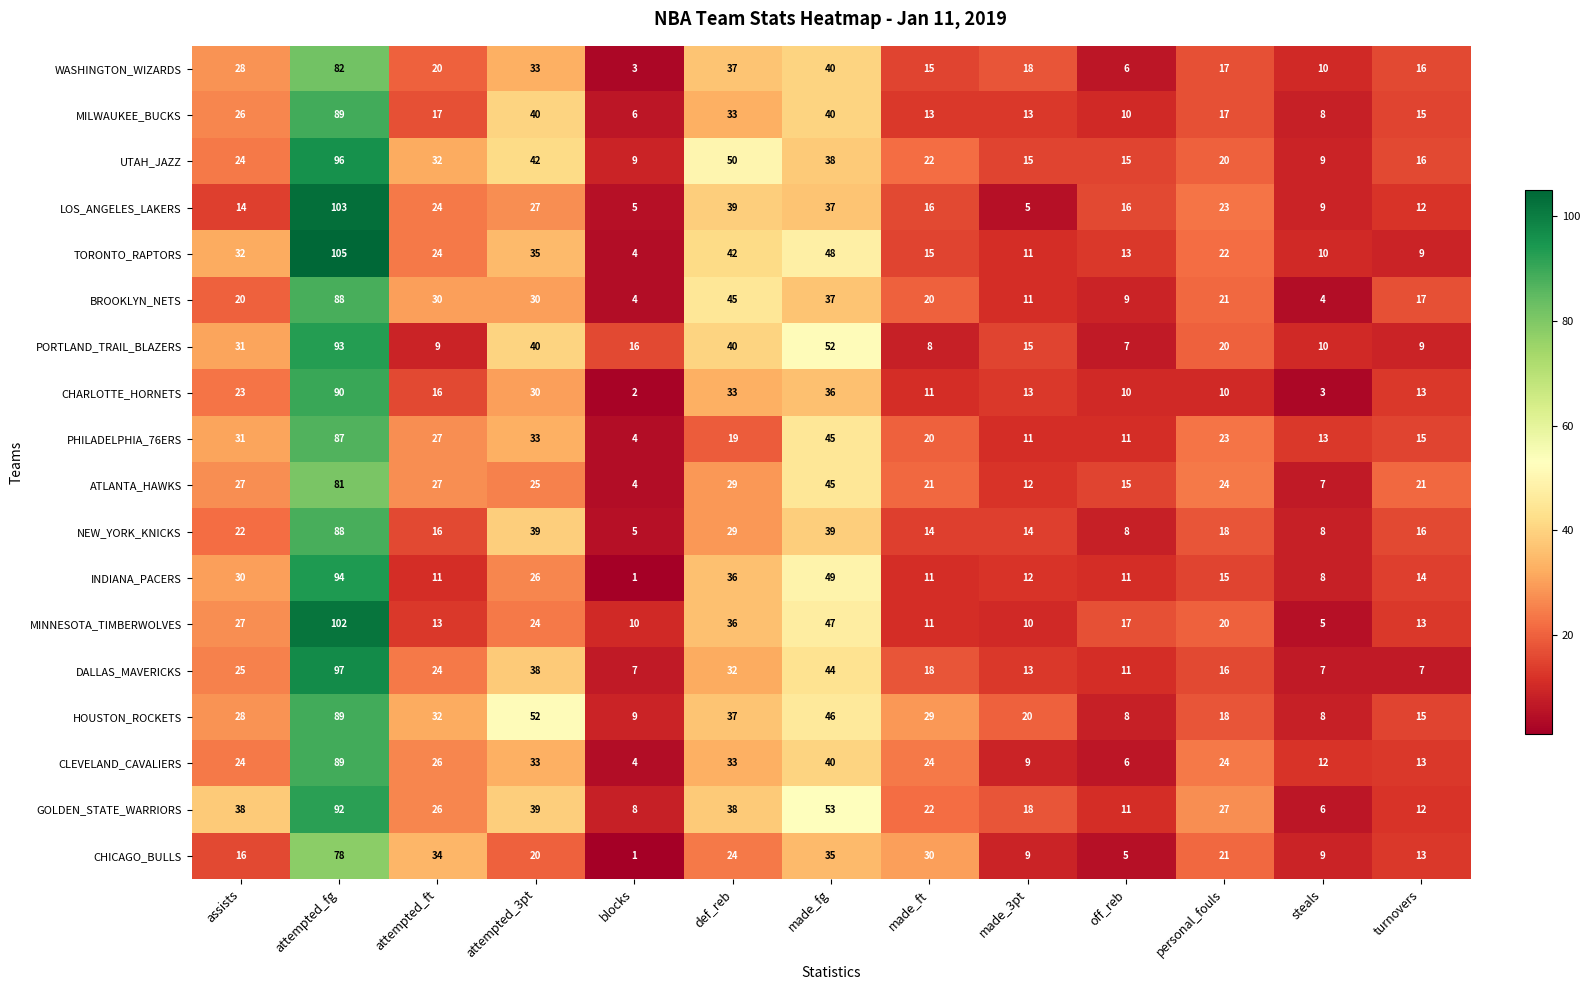

At which label is UTAH_JAZZ closest to 52?

def_reb